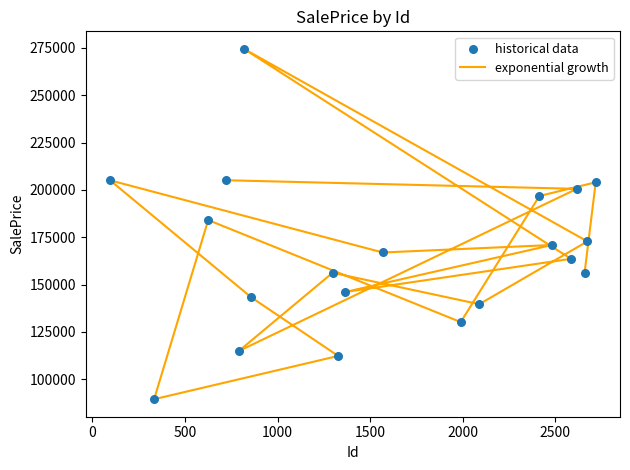

Which series has the largest total across all categories?

exponential growth